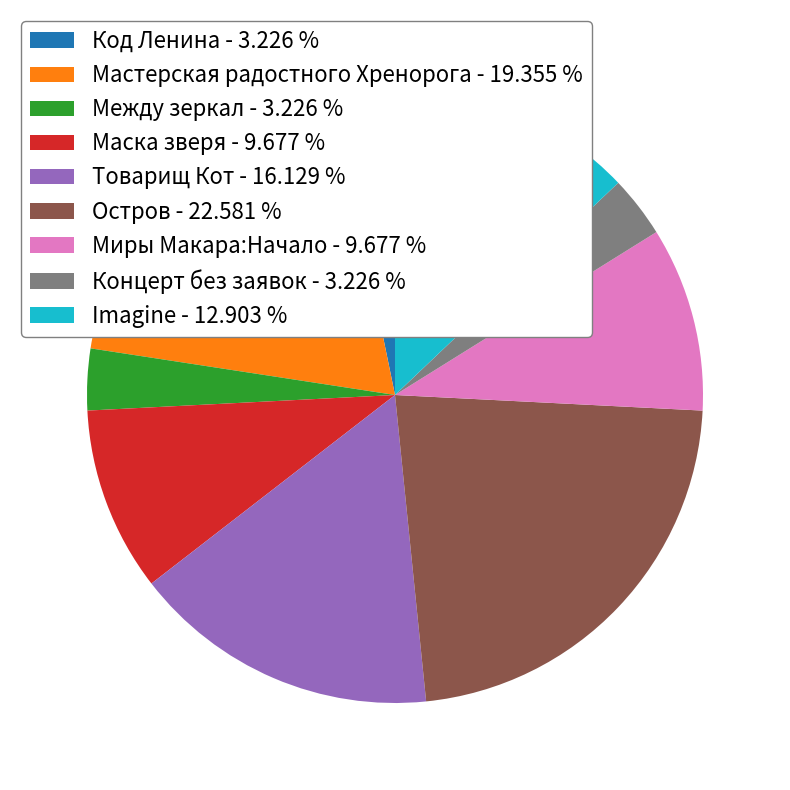

Is the sum of Концерт без заявок - 3.226 % and Маска зверя - 9.677 % greater than half?

No